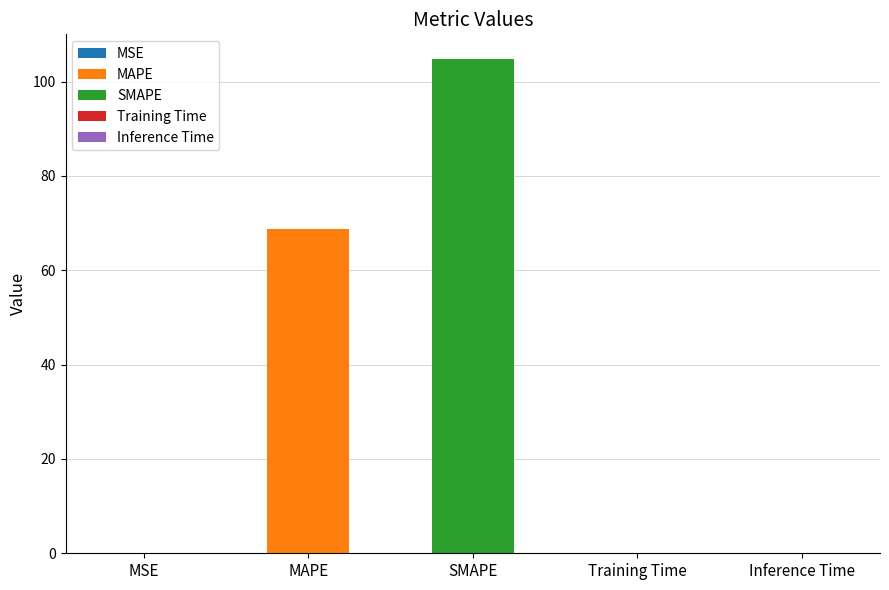

The value at Inference Time is 0.0. True or false?

False